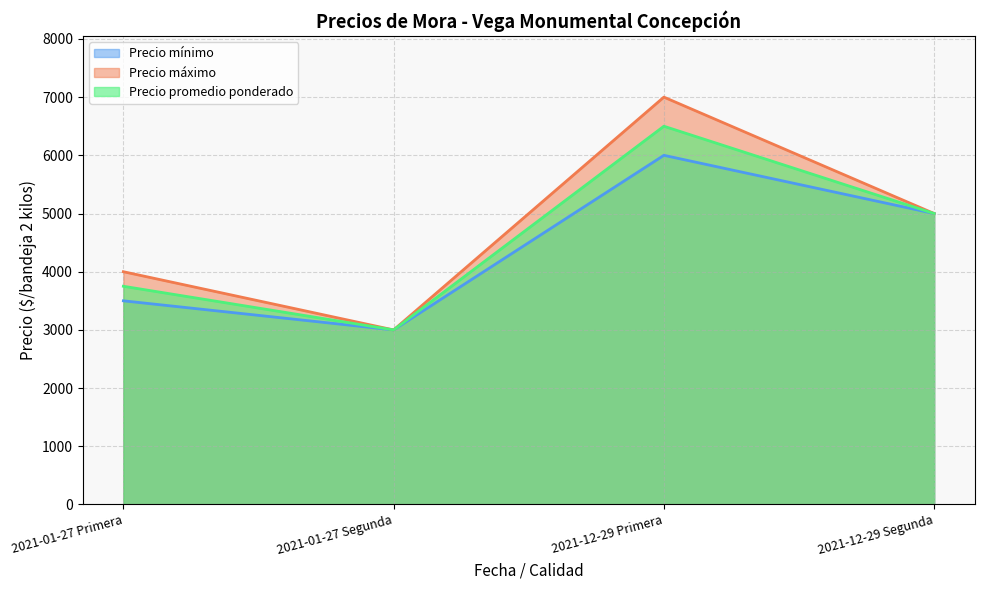

Where does the Precio mínimo series first go above 5000?

2021-12-29 Primera